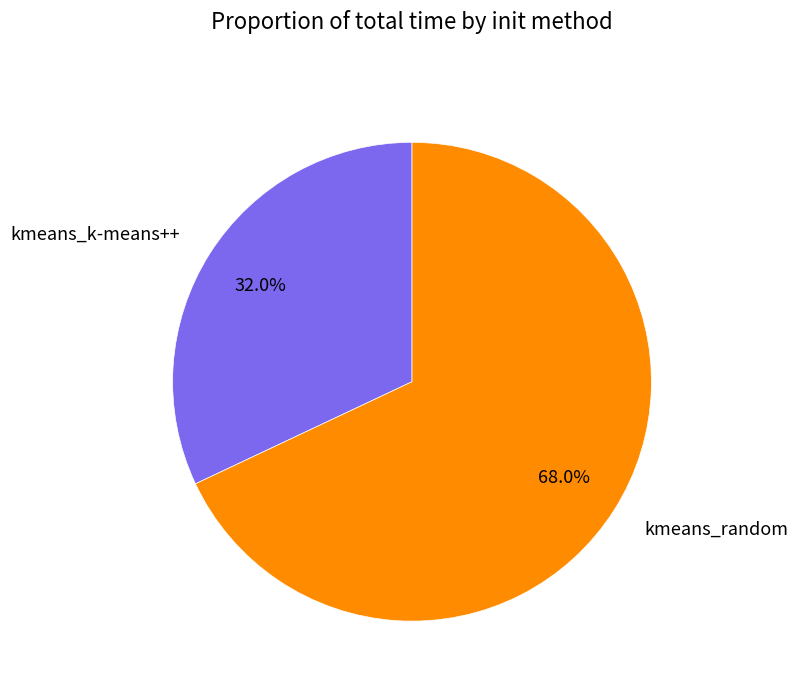

Between kmeans_random and kmeans_k-means++, which is larger?

kmeans_random